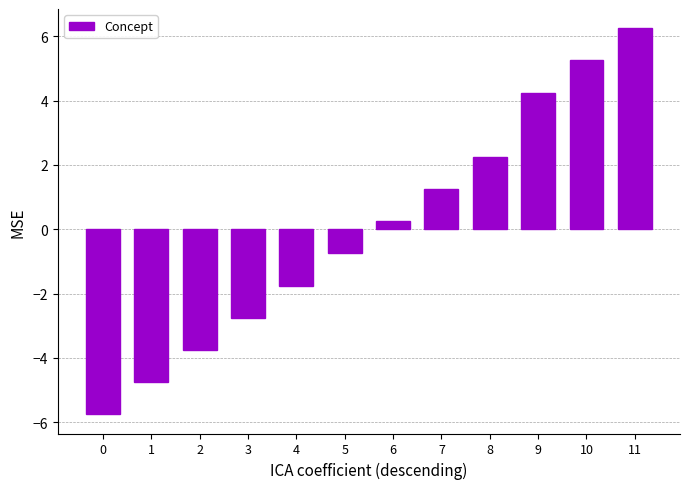

List the labels in order of value, largest first.

11, 10, 9, 8, 7, 6, 5, 4, 3, 2, 1, 0